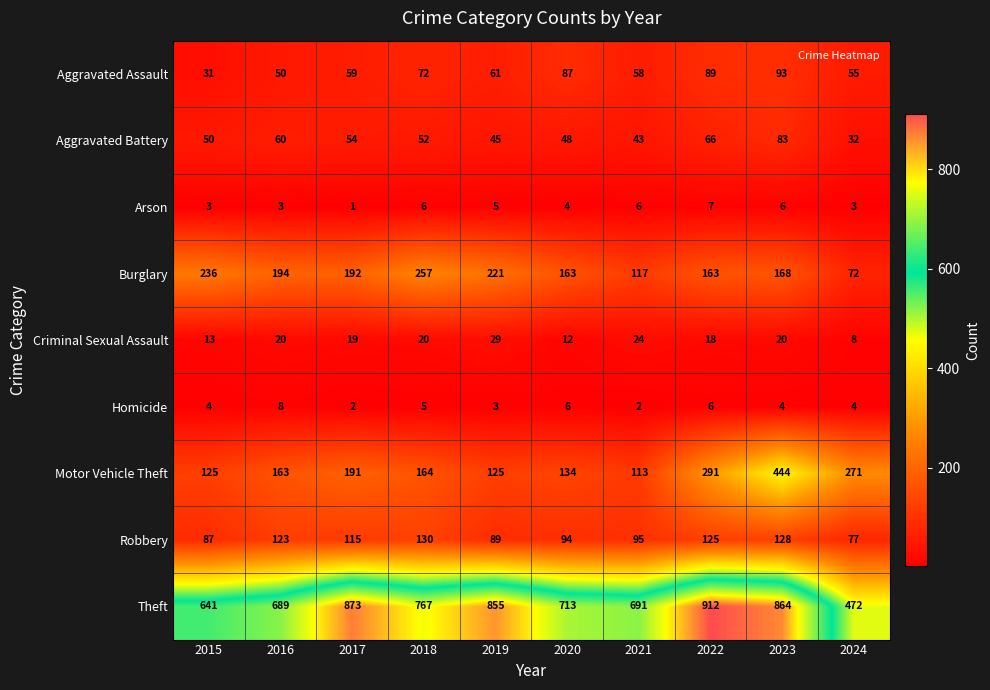

The value of Burglary at 2024 is 72. True or false?

True